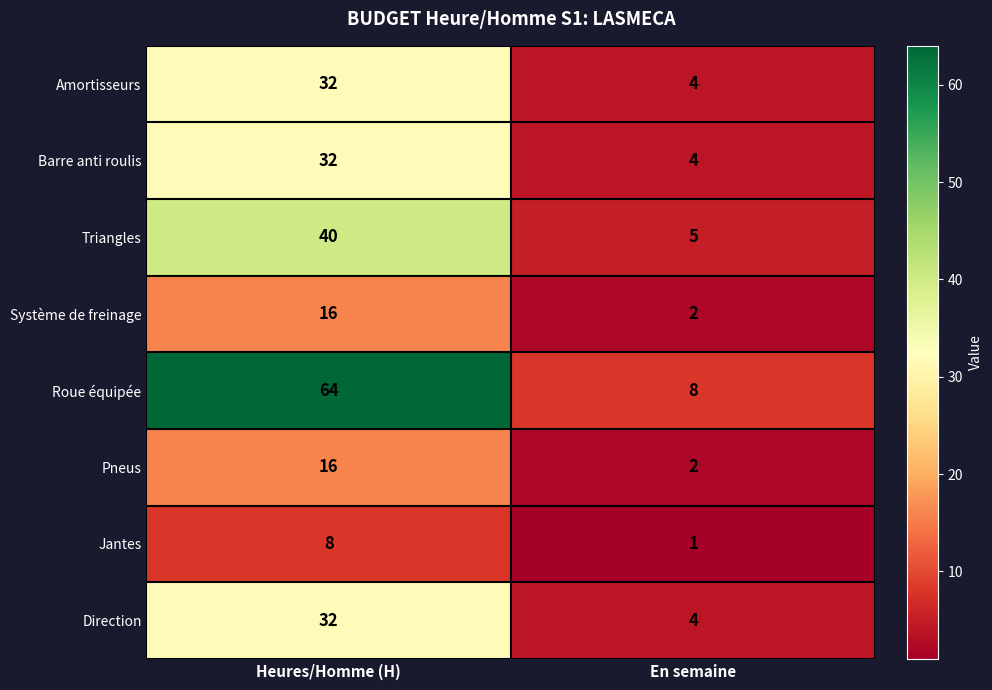

How many data points in Triangles are less than 40?

1